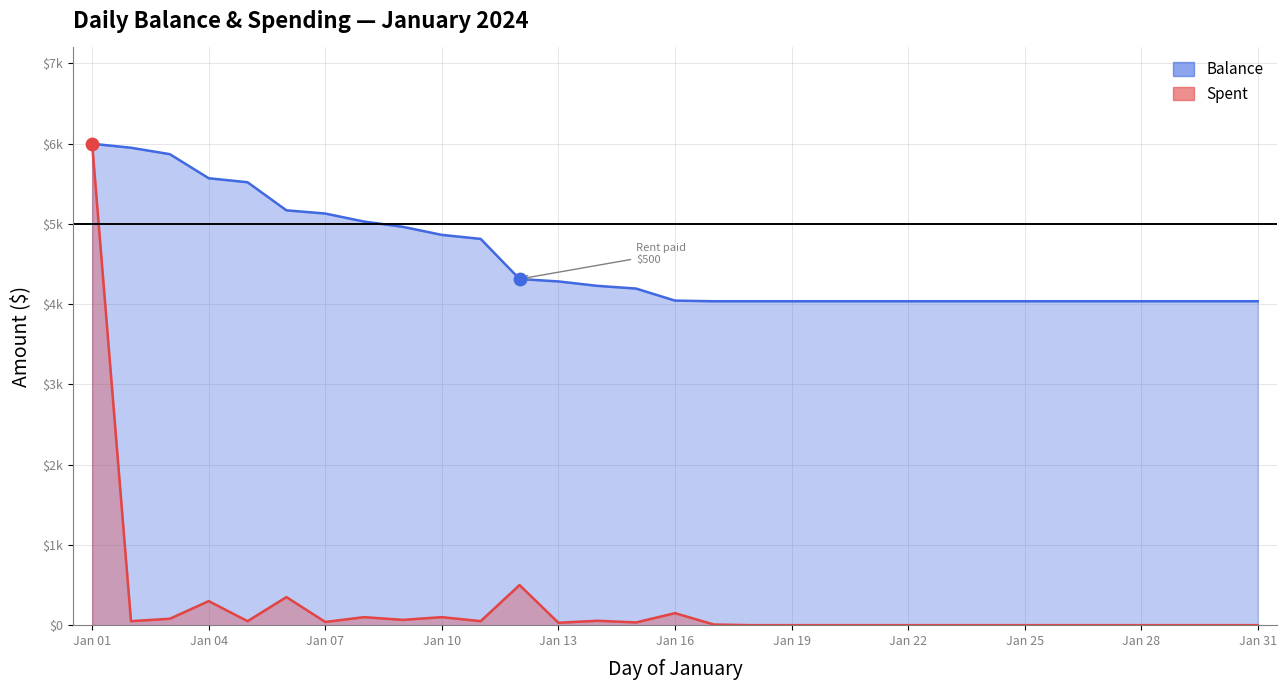

Which series contains the lowest Y value?

Spent